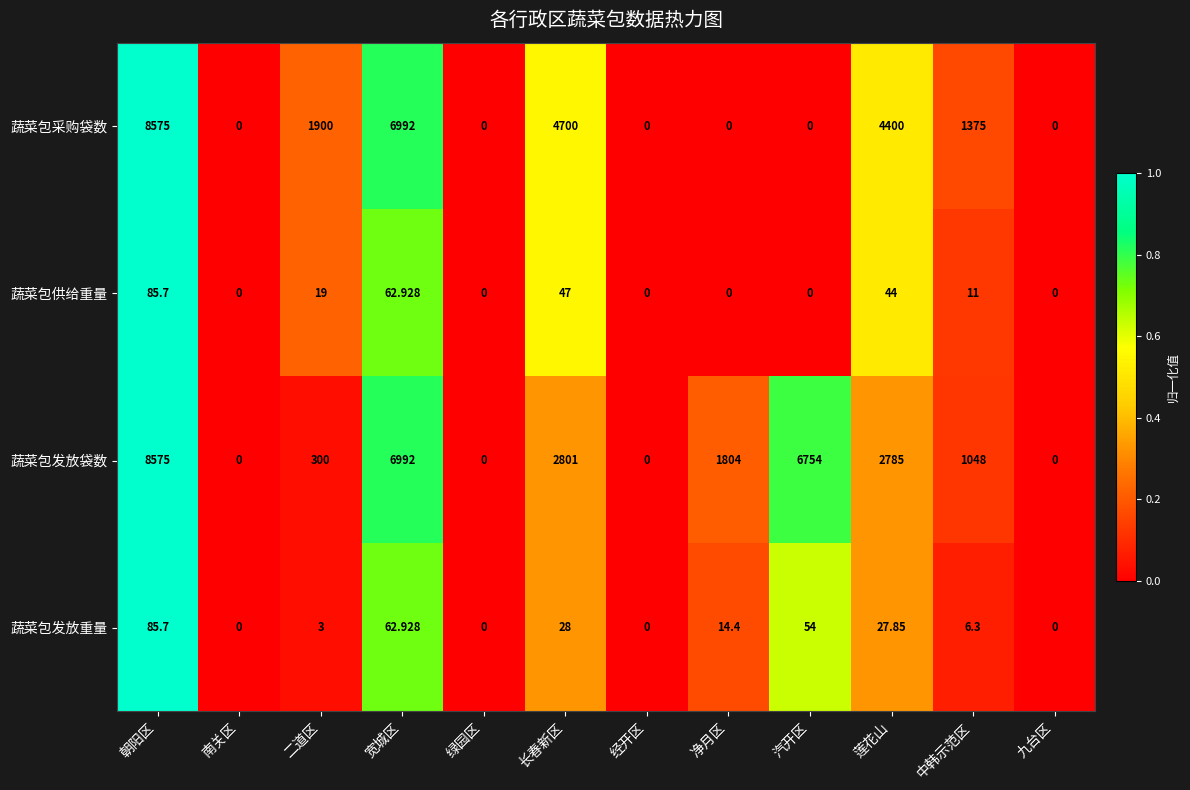

Which series changed the most between 汽开区 and 中韩示范区?

蔬菜包发放袋数